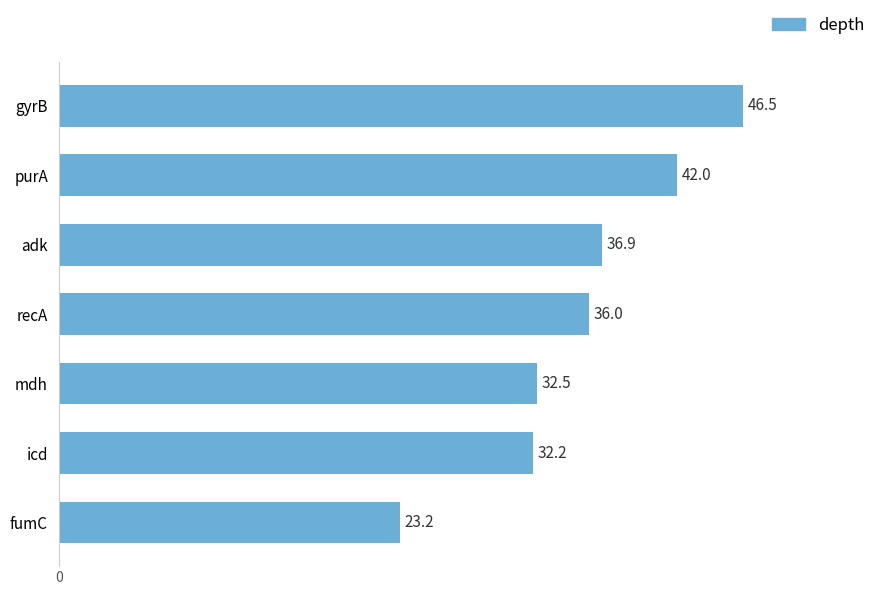

Rank the categories by value from lowest to highest.

fumC, icd, mdh, recA, adk, purA, gyrB